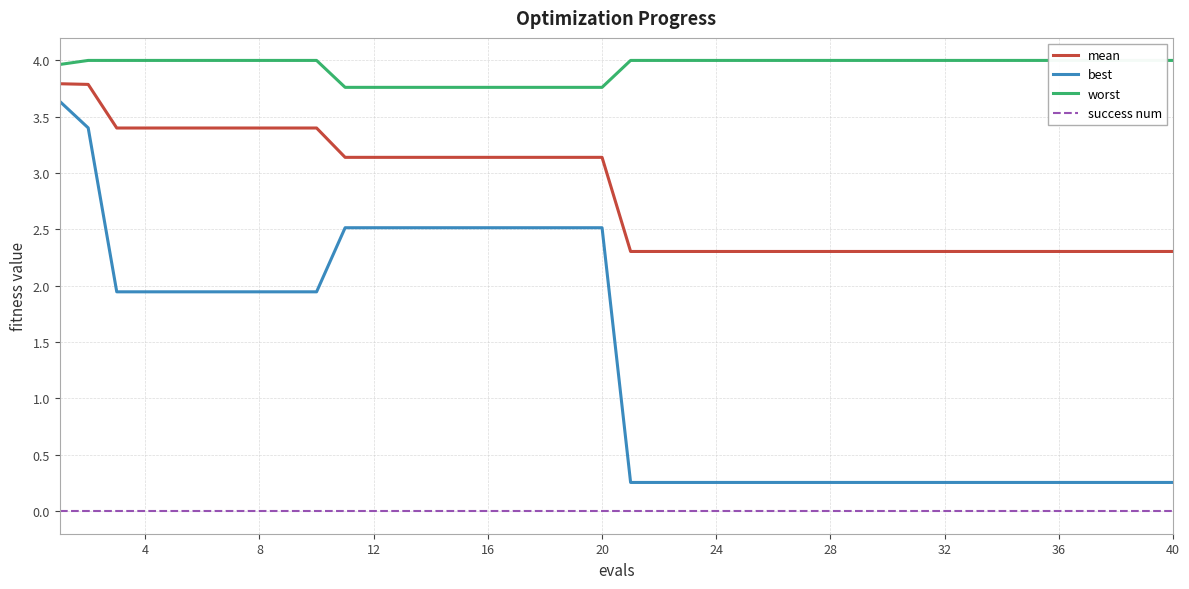

Reading left to right, transcribe all the data shown in this chart.

mean: 3.8	3.8	3.4	3.4	3.4	3.4	3.4	3.4	3.4	3.4	3.1	3.1	3.1	3.1	3.1	3.1	3.1	3.1	3.1	3.1	2.3	2.3	2.3	2.3	2.3	2.3	2.3	2.3	2.3	2.3	2.3	2.3	2.3	2.3	2.3	2.3	2.3	2.3	2.3	2.3
best: 3.6	3.4	1.9	1.9	1.9	1.9	1.9	1.9	1.9	1.9	2.5	2.5	2.5	2.5	2.5	2.5	2.5	2.5	2.5	2.5	0.3	0.3	0.3	0.3	0.3	0.3	0.3	0.3	0.3	0.3	0.3	0.3	0.3	0.3	0.3	0.3	0.3	0.3	0.3	0.3
worst: 4.0	4.0	4.0	4.0	4.0	4.0	4.0	4.0	4.0	4.0	3.8	3.8	3.8	3.8	3.8	3.8	3.8	3.8	3.8	3.8	4.0	4.0	4.0	4.0	4.0	4.0	4.0	4.0	4.0	4.0	4.0	4.0	4.0	4.0	4.0	4.0	4.0	4.0	4.0	4.0
success num: 0.0	0.0	0.0	0.0	0.0	0.0	0.0	0.0	0.0	0.0	0.0	0.0	0.0	0.0	0.0	0.0	0.0	0.0	0.0	0.0	0.0	0.0	0.0	0.0	0.0	0.0	0.0	0.0	0.0	0.0	0.0	0.0	0.0	0.0	0.0	0.0	0.0	0.0	0.0	0.0